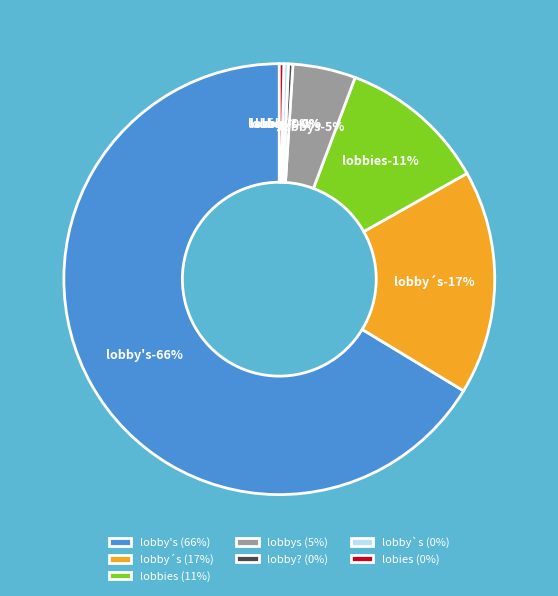

To the nearest percent, what is the difference between the lobby? and lobbies slice percentages?

11%